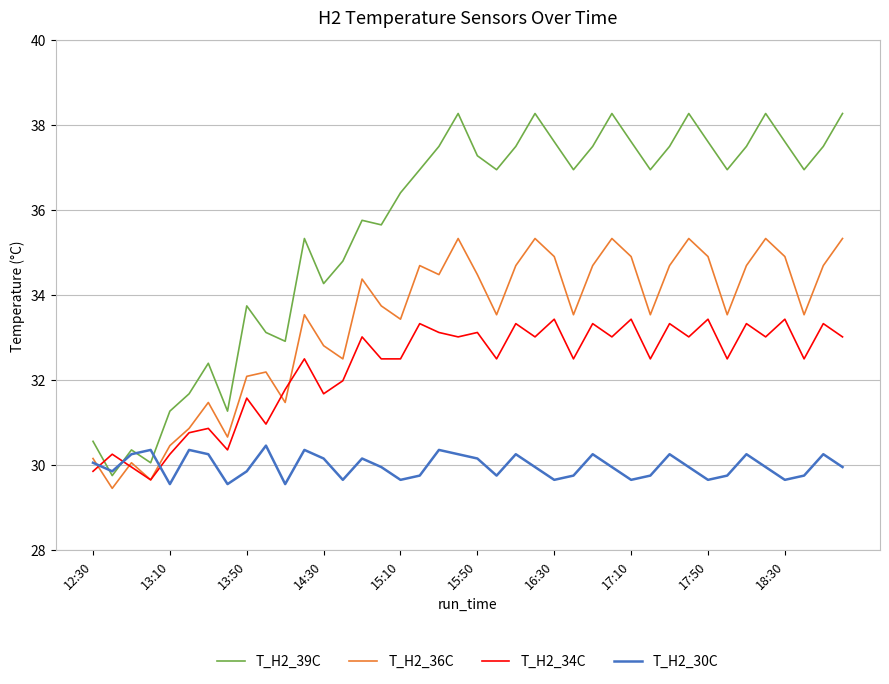

What is the sum of all T_H2_36C values?

1335.3